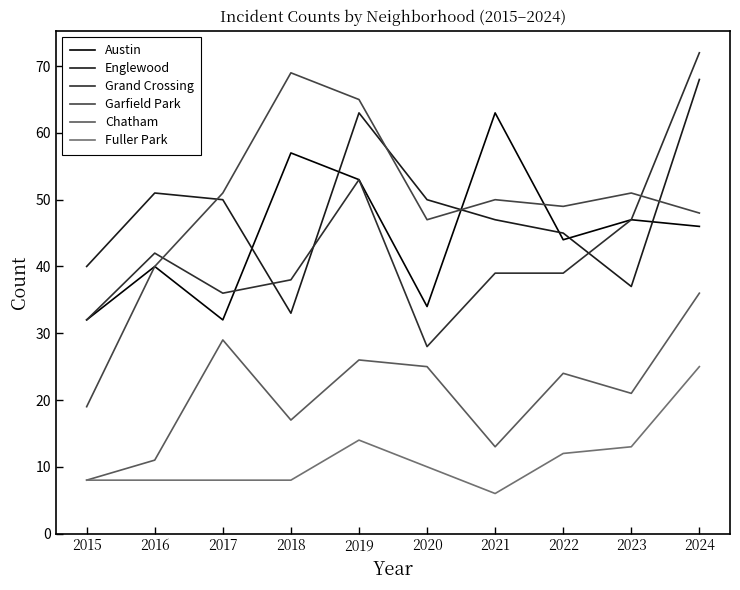

What value does the Grand Crossing series have at 2018, to the nearest 10?

40